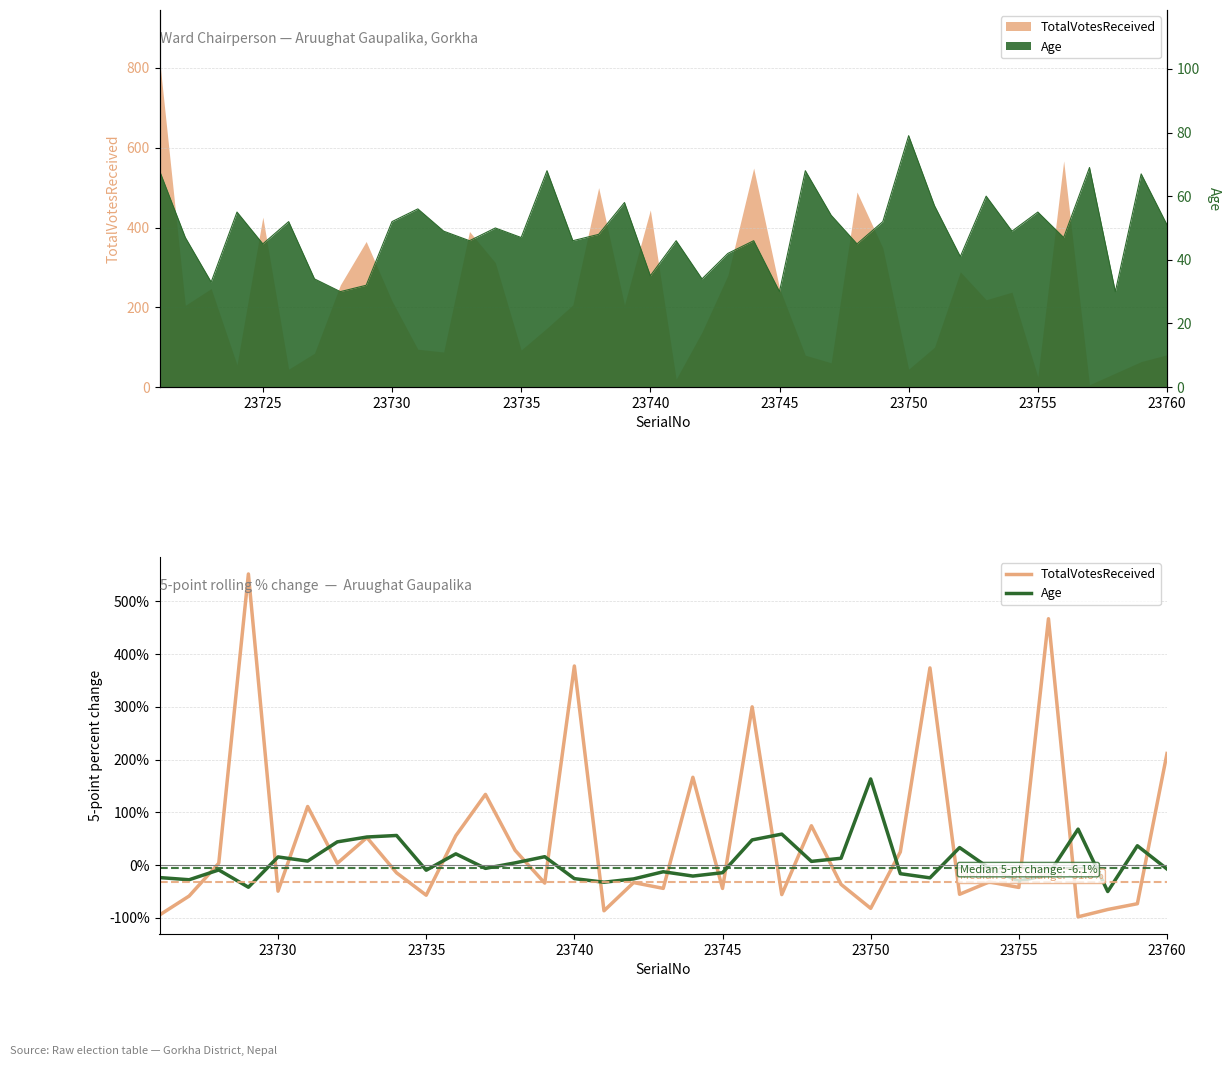

Rank the series by their average value, from highest to lowest.

TotalVotesReceived, Age